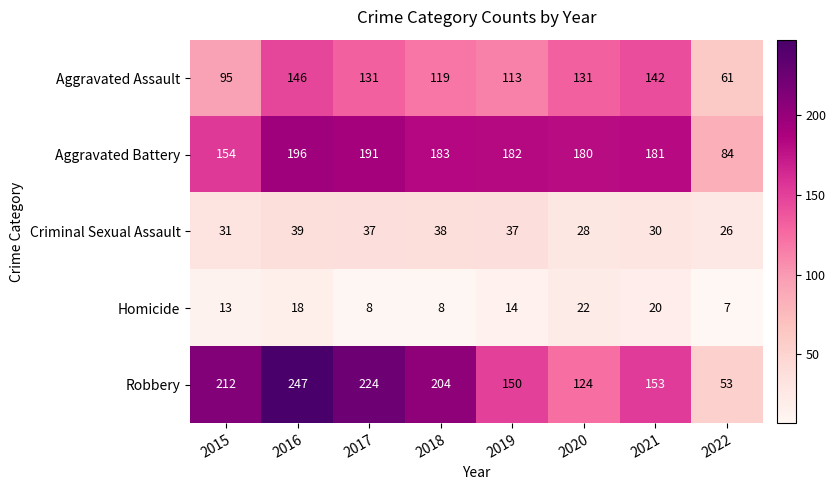

What is the spread (max minus min) of values at 2019?

168